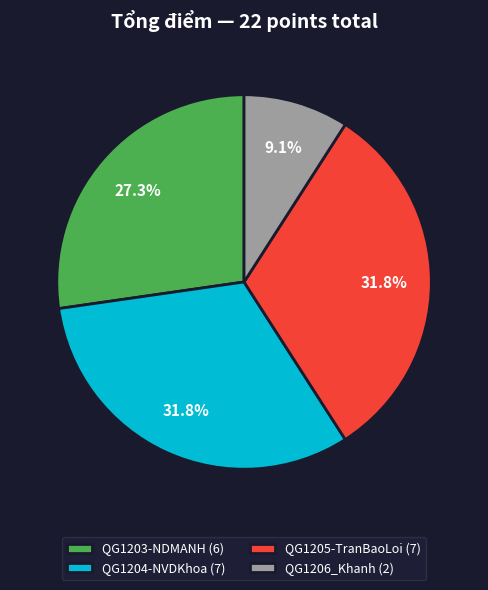

Count the number of slices in the pie.

4